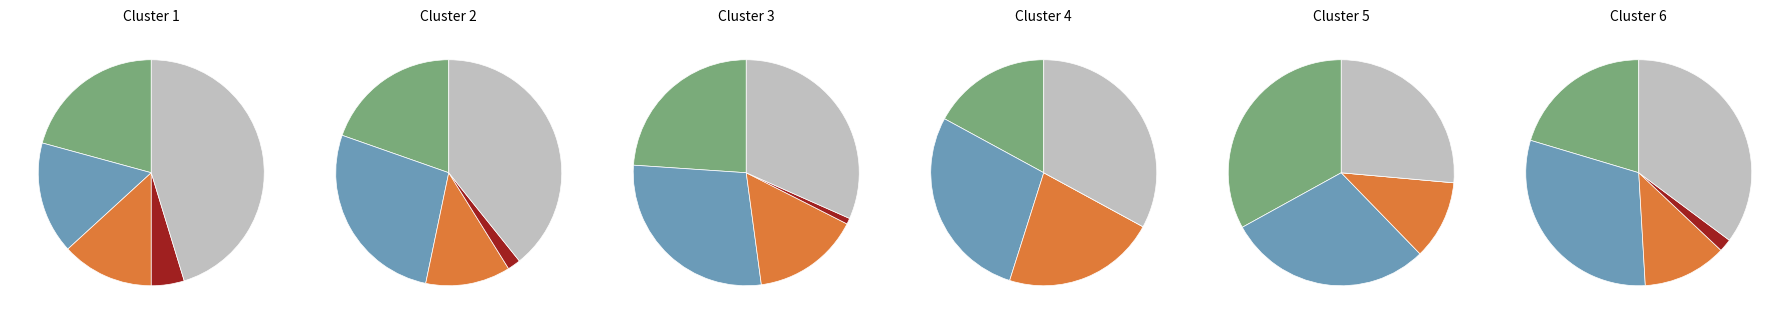

What is the smallest slice in the pie chart?

2018